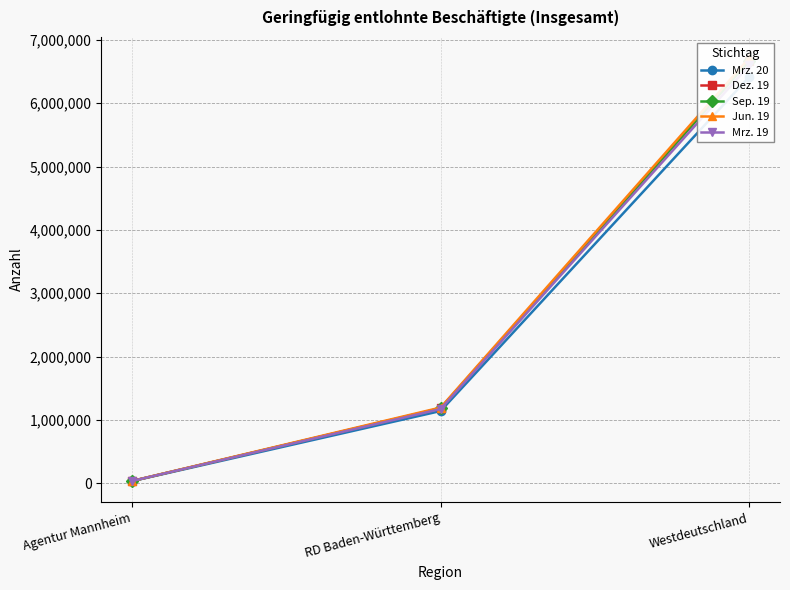

Reading left to right, list all the values displayed in this chart.

Mrz. 20: Agentur Mannheim=33526	RD Baden-Württemberg=1140611	Westdeutschland=6415440
Dez. 19: Agentur Mannheim=35253	RD Baden-Württemberg=1184384	Westdeutschland=6666510
Sep. 19: Agentur Mannheim=34715	RD Baden-Württemberg=1183074	Westdeutschland=6669878
Jun. 19: Agentur Mannheim=36027	RD Baden-Württemberg=1195441	Westdeutschland=6713473
Mrz. 19: Agentur Mannheim=35621	RD Baden-Württemberg=1172233	Westdeutschland=6597783